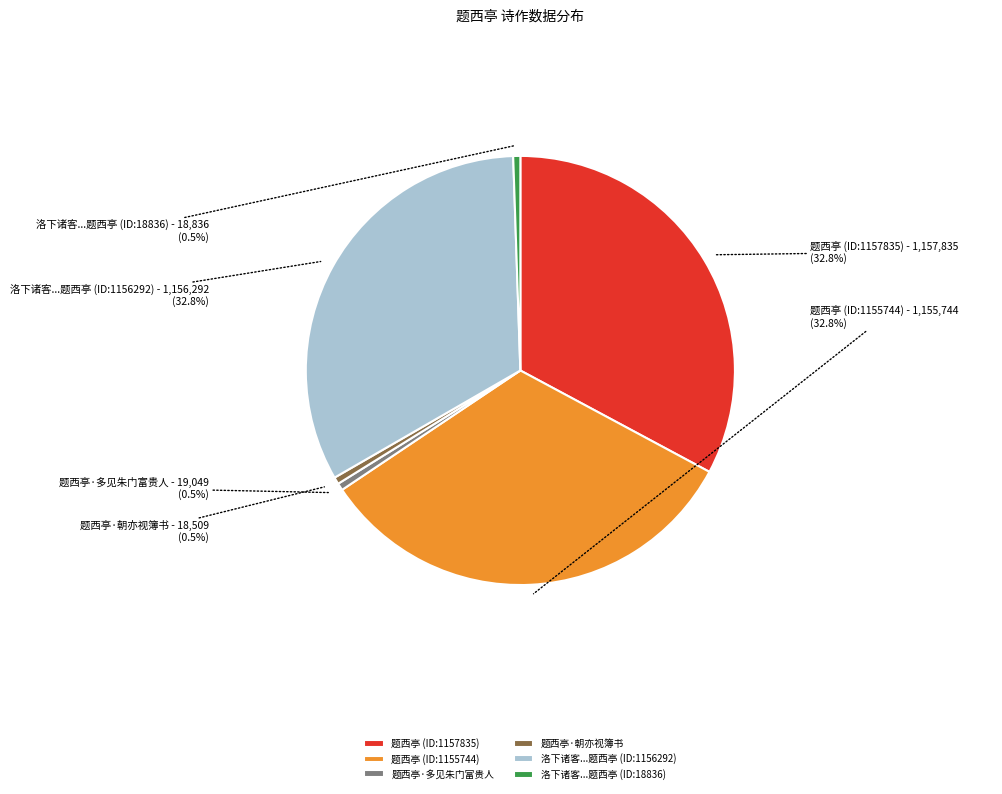

Count the number of slices in the pie.

6